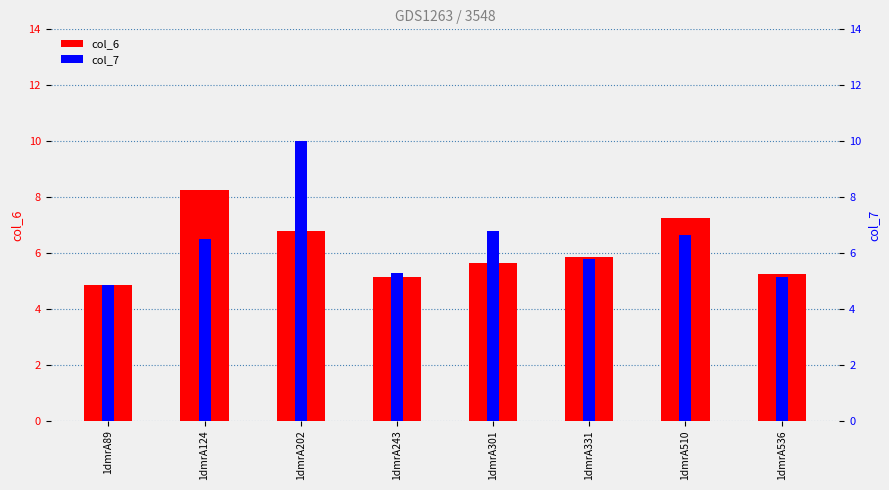

Rank the series by their maximum value, from highest to lowest.

col_7, col_6